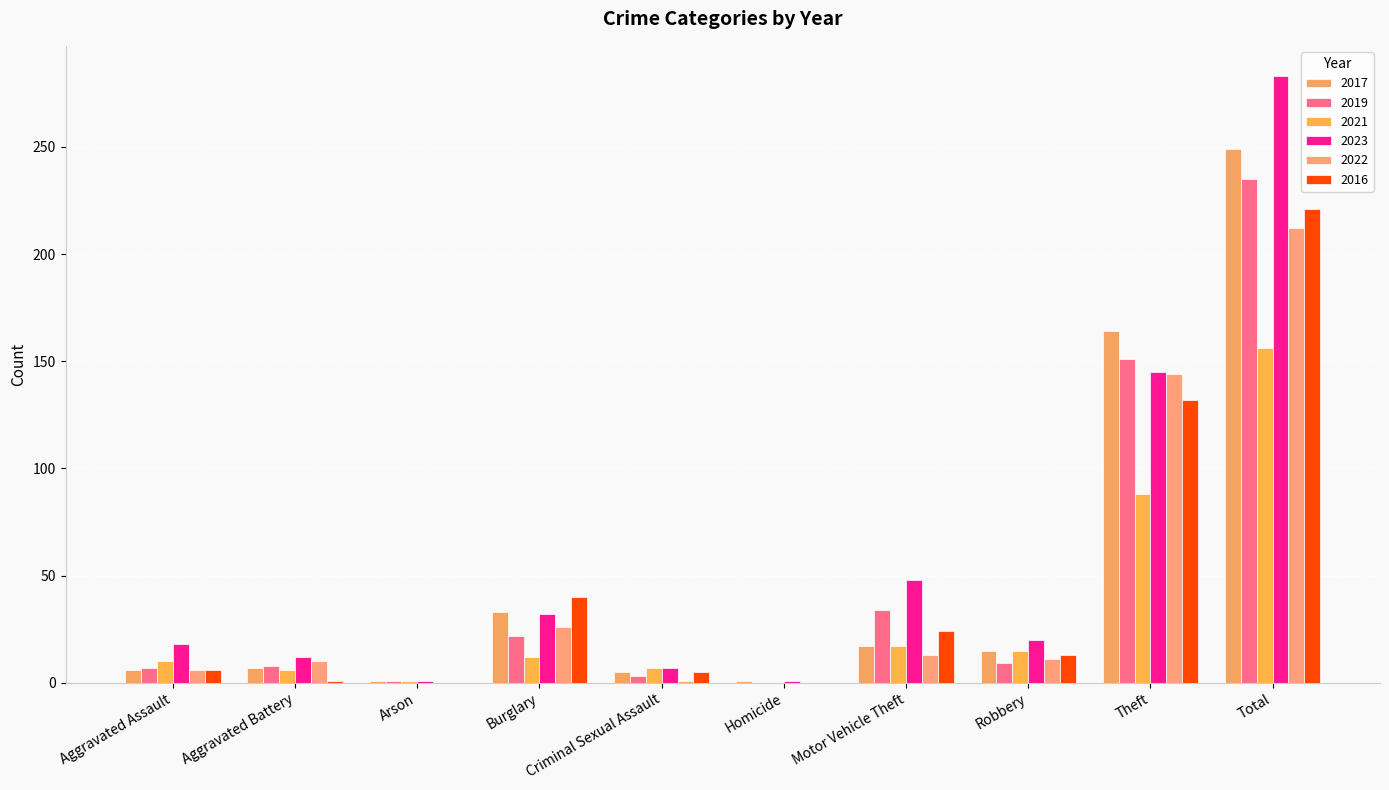

Is it true that 2016 equals 1 at Aggravated Battery?

True